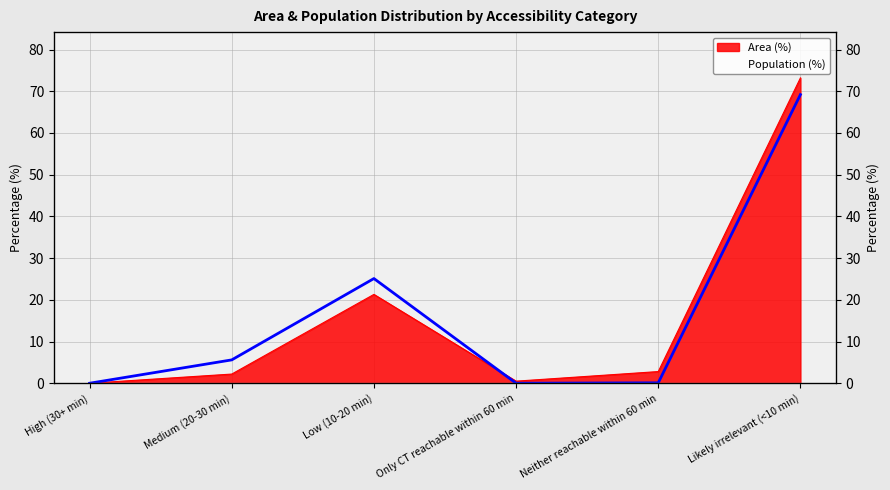

True or false: there are more than 2 points higher than both neighbors.

False